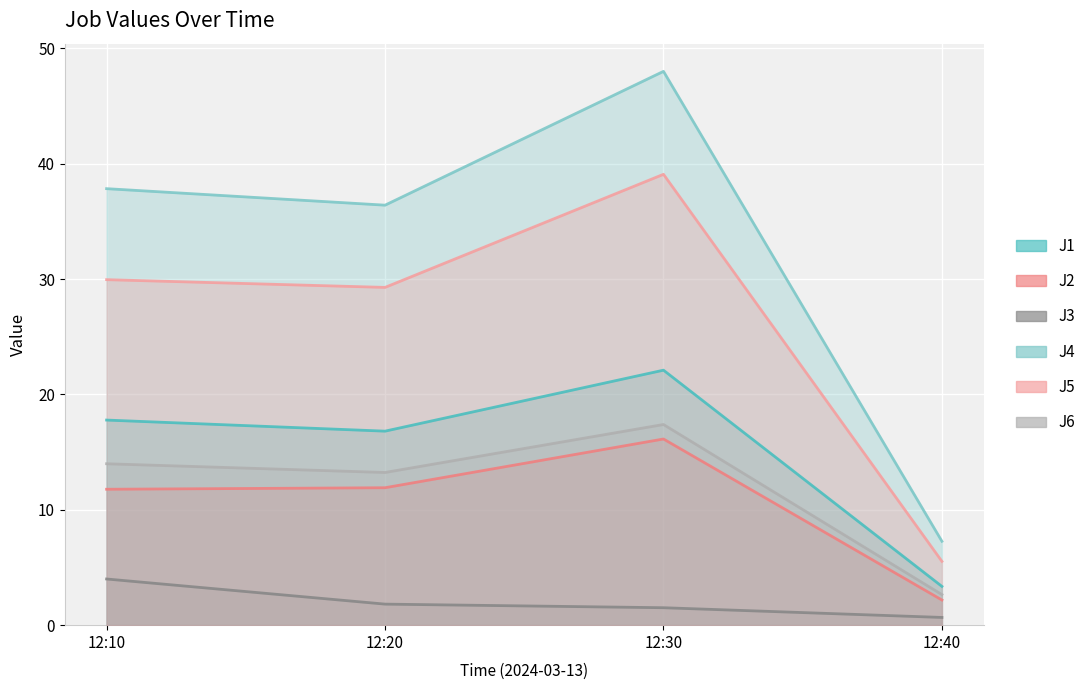

What is the difference between the maximum and minimum values in the J3 series?

3.3